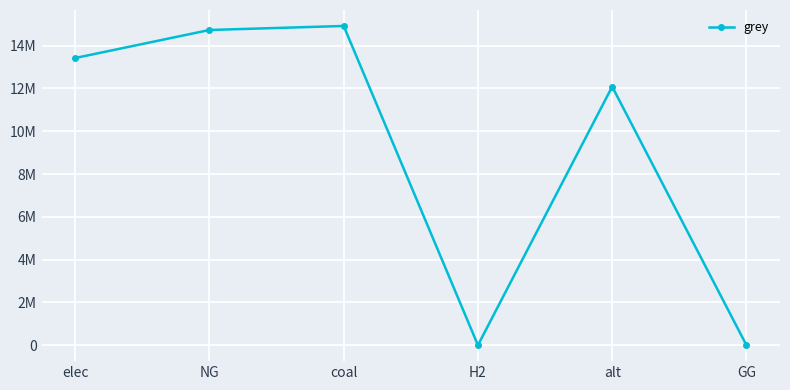

How many positive values are there?

4